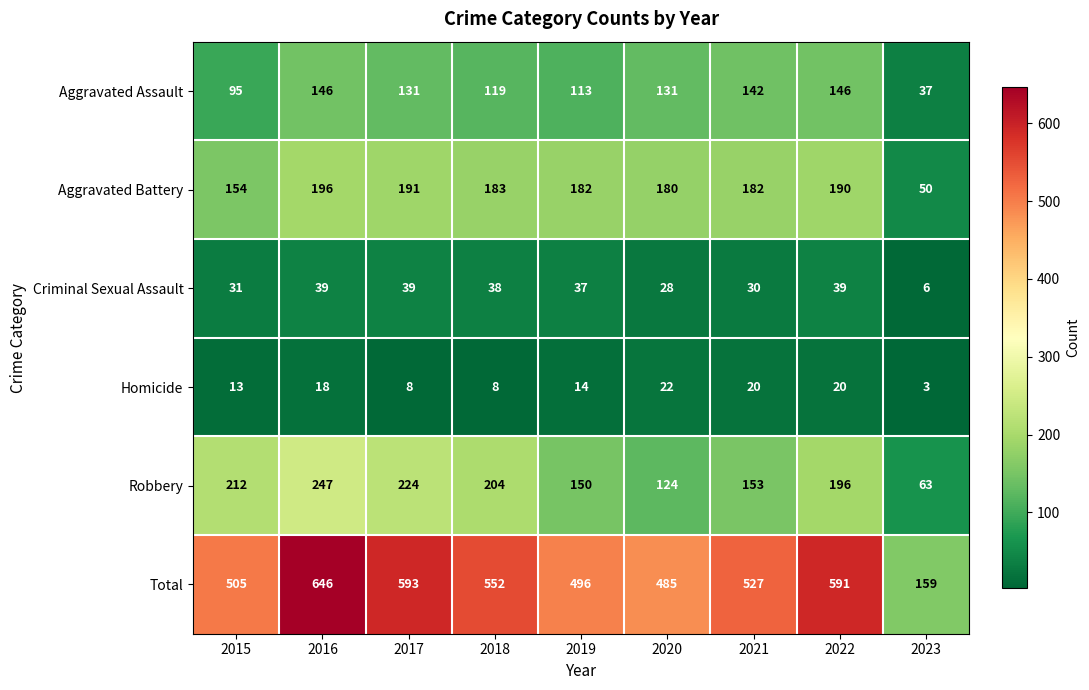

What is the sum of the Criminal Sexual Assault values at 2015 and 2021?

61